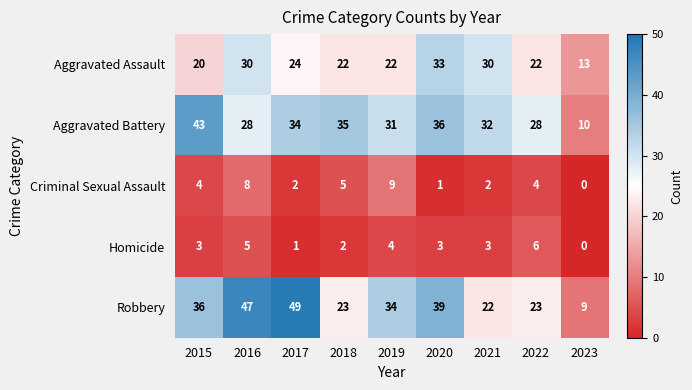

What is the difference between the maximum and minimum values in the Criminal Sexual Assault series?

9